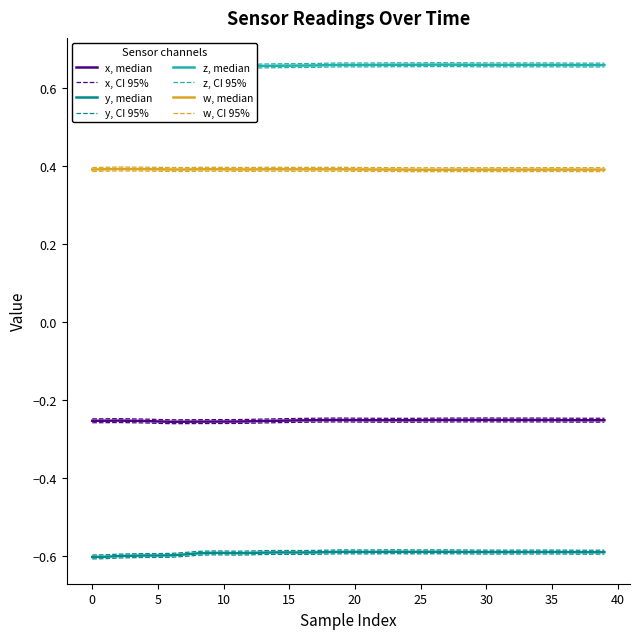

What is the label of the 37th point from the left?

36